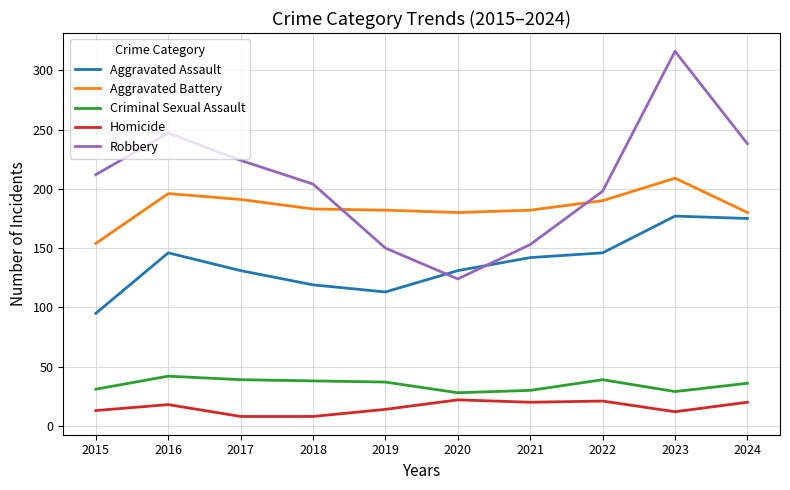

Which series changed the most between 2016 and 2023?

Robbery